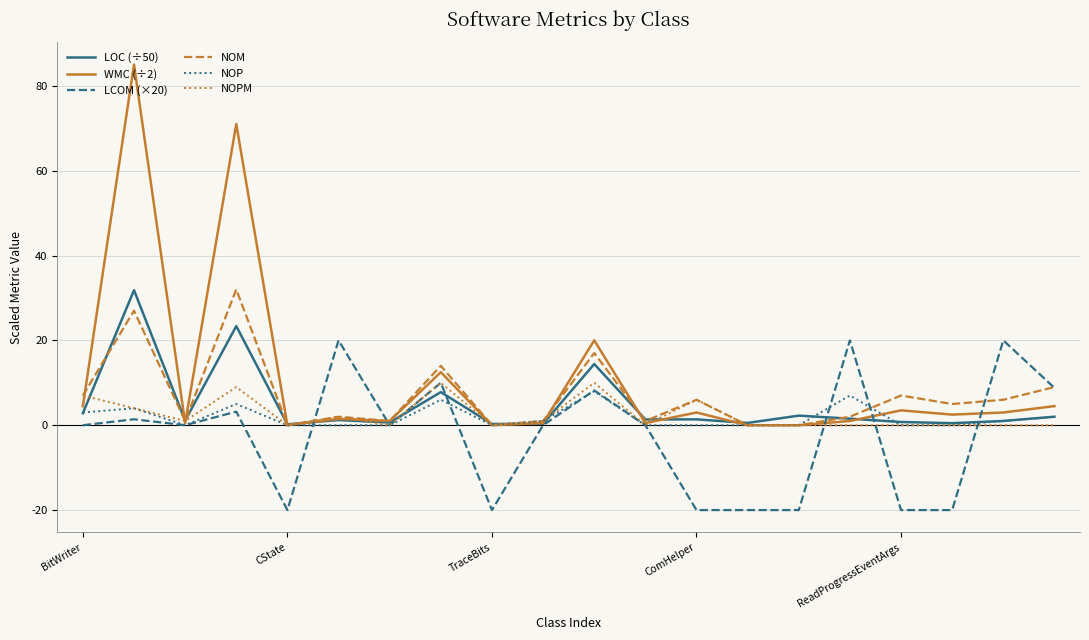

What is the sum of all LCOM (×20) values?

-48.4